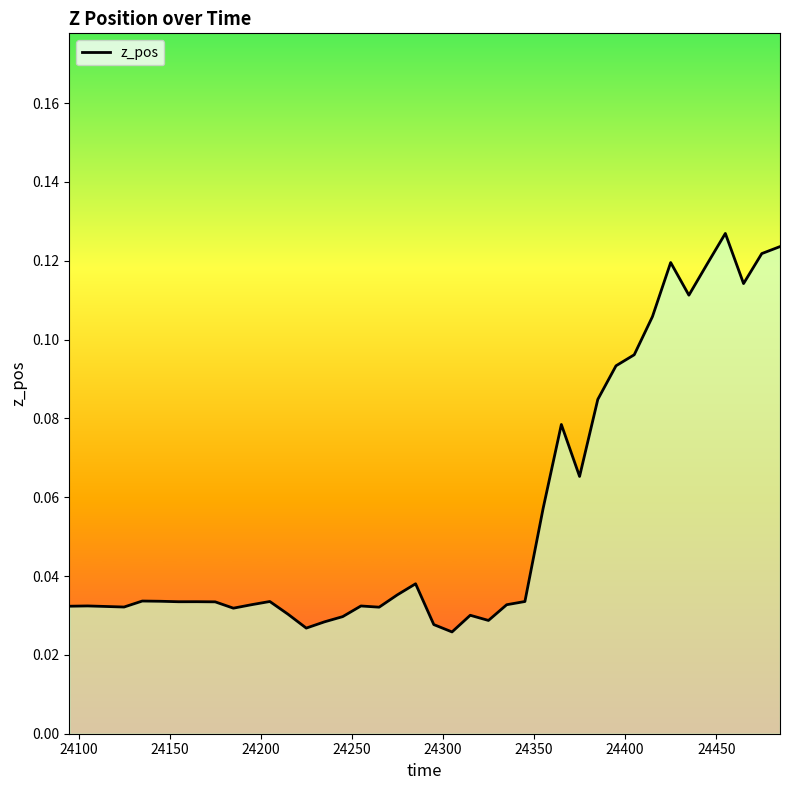

Where is the data nearest to the value 0?

24305